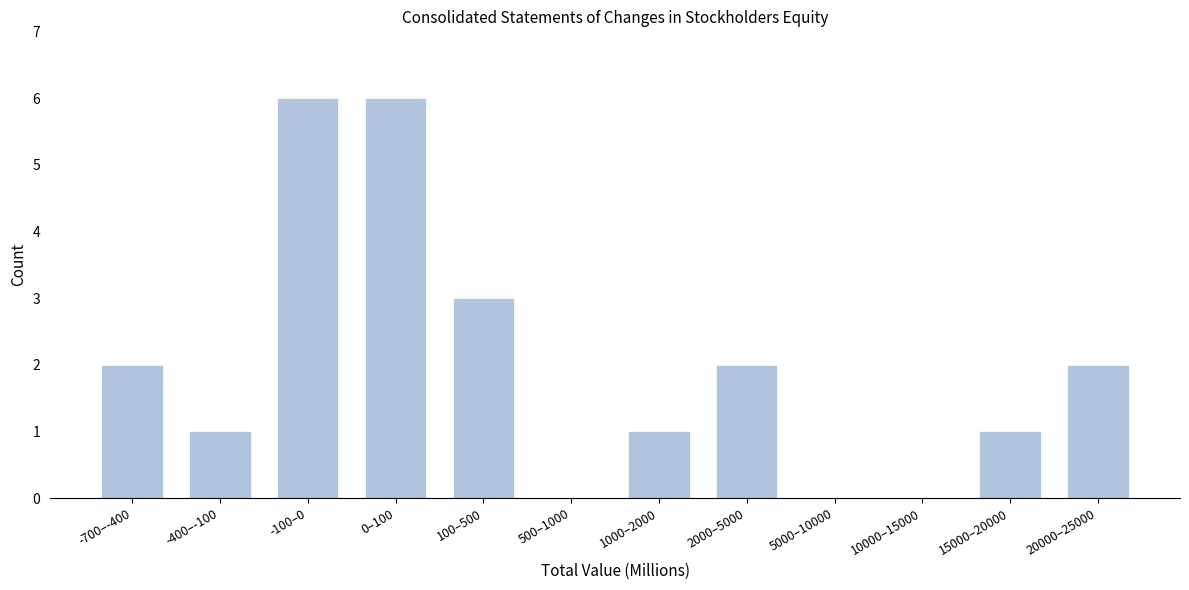

Reading left to right, transcribe all the data shown in this chart.

-700–-400=2	-400–-100=1	-100–0=6	0–100=6	100–500=3	500–1000=0	1000–2000=1	2000–5000=2	5000–10000=0	10000–15000=0	15000–20000=1	20000–25000=2